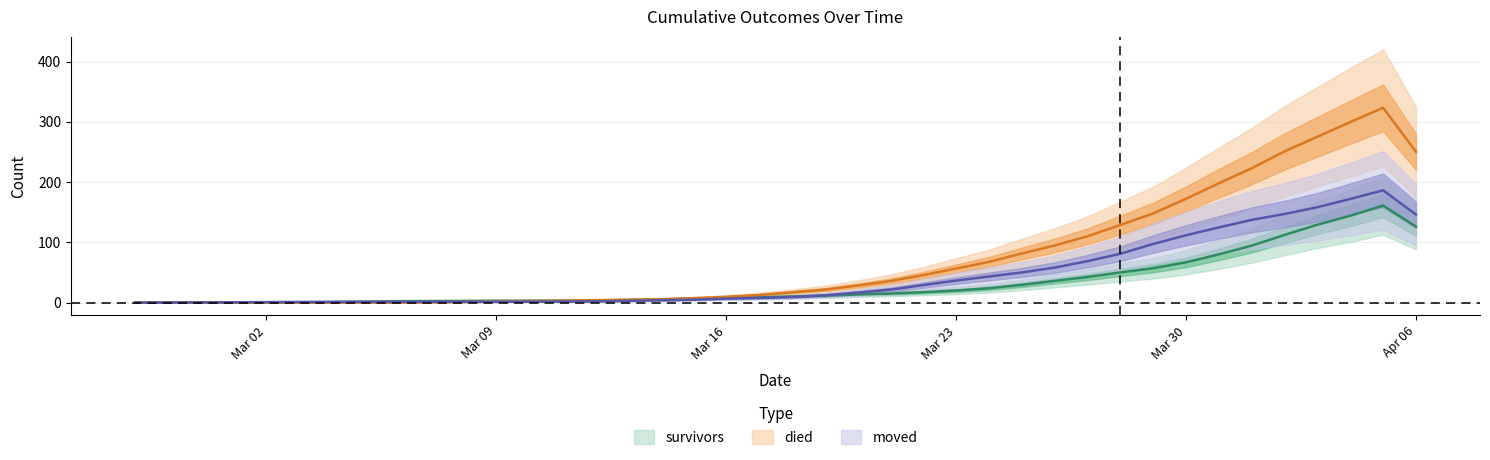

At which category is the sum across all series the highest?

2020-04-05